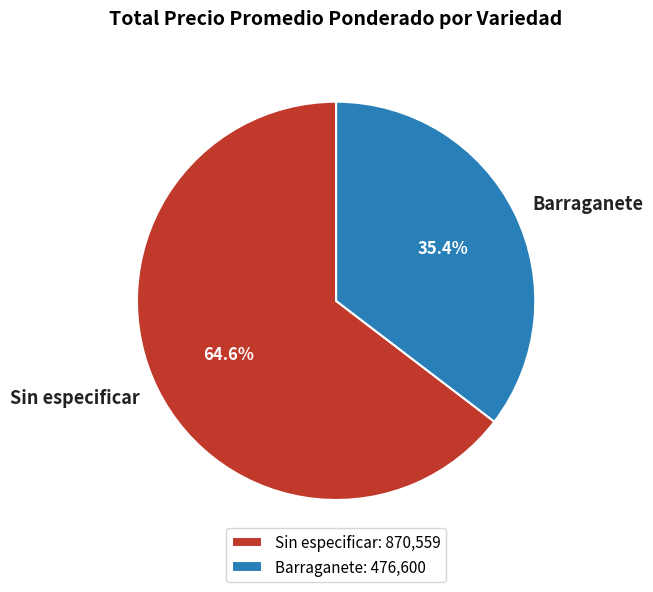

How many segments does this pie chart have?

2